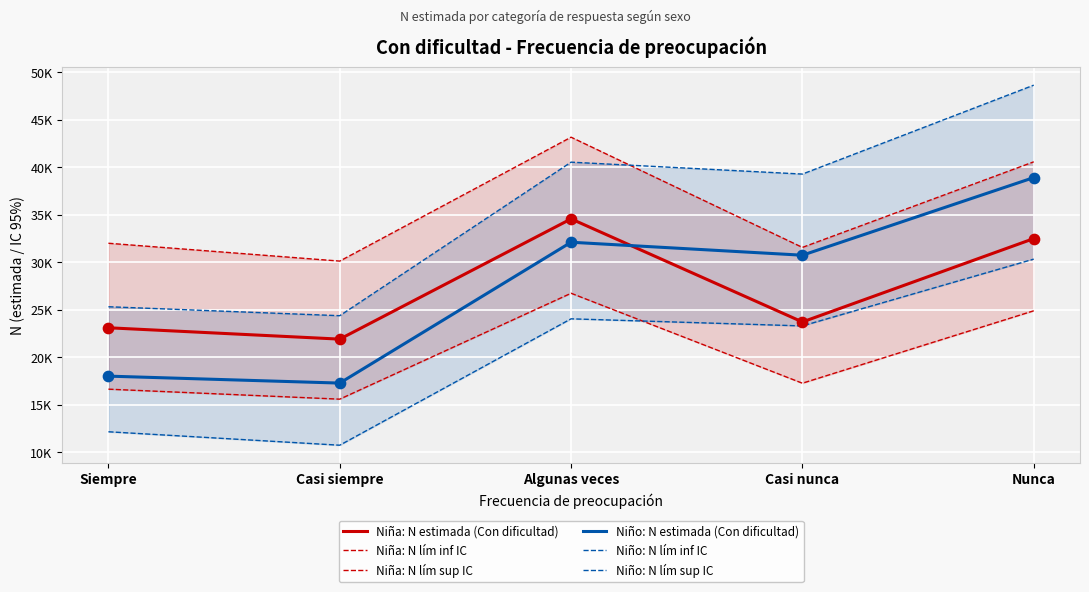

Which series reaches the maximum Y coordinate?

Niño: N lím sup IC